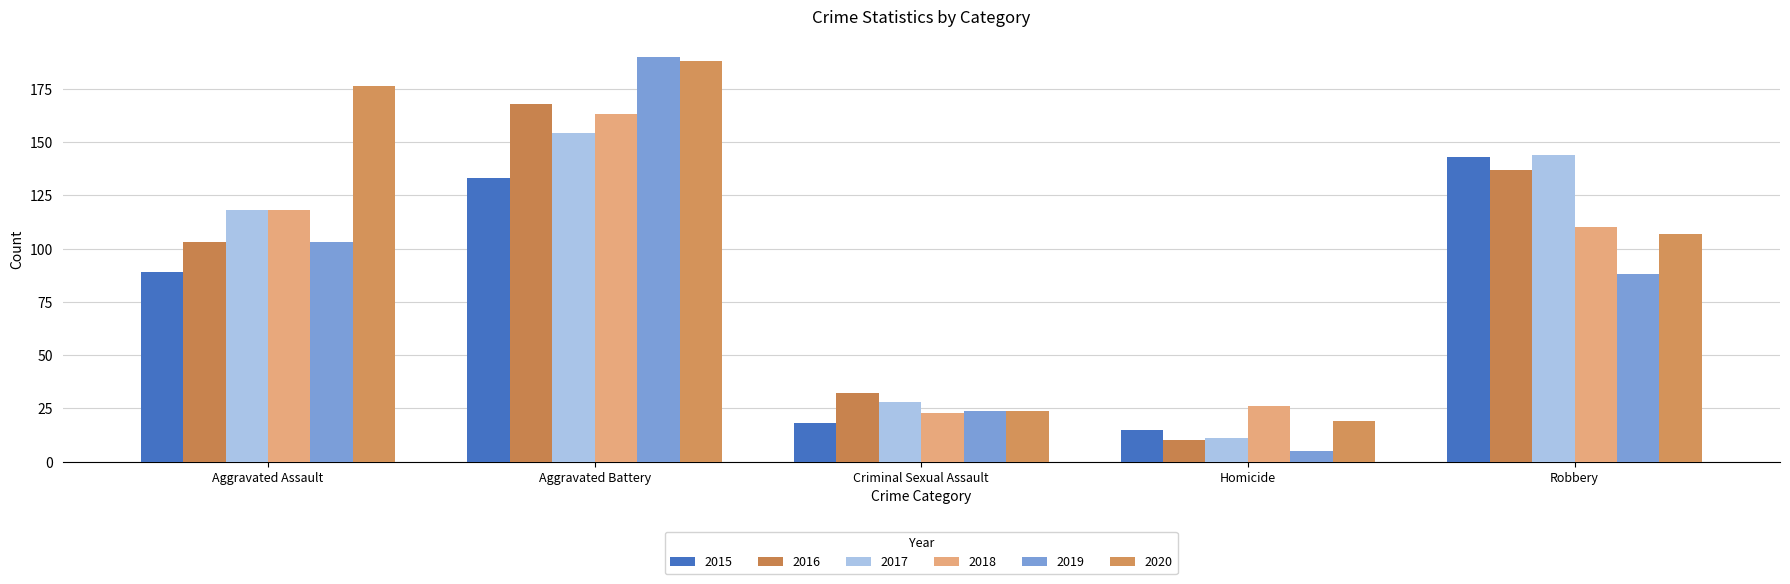

The value of 2019 at Homicide is 5. True or false?

True